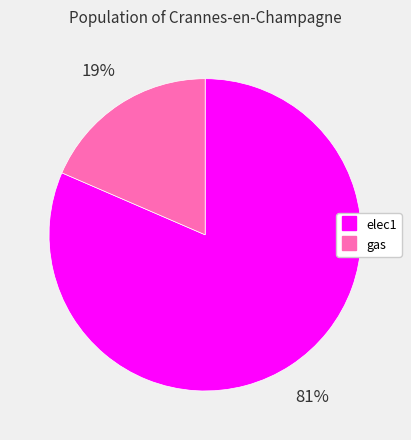

Which category has the smallest portion of the pie?

gas